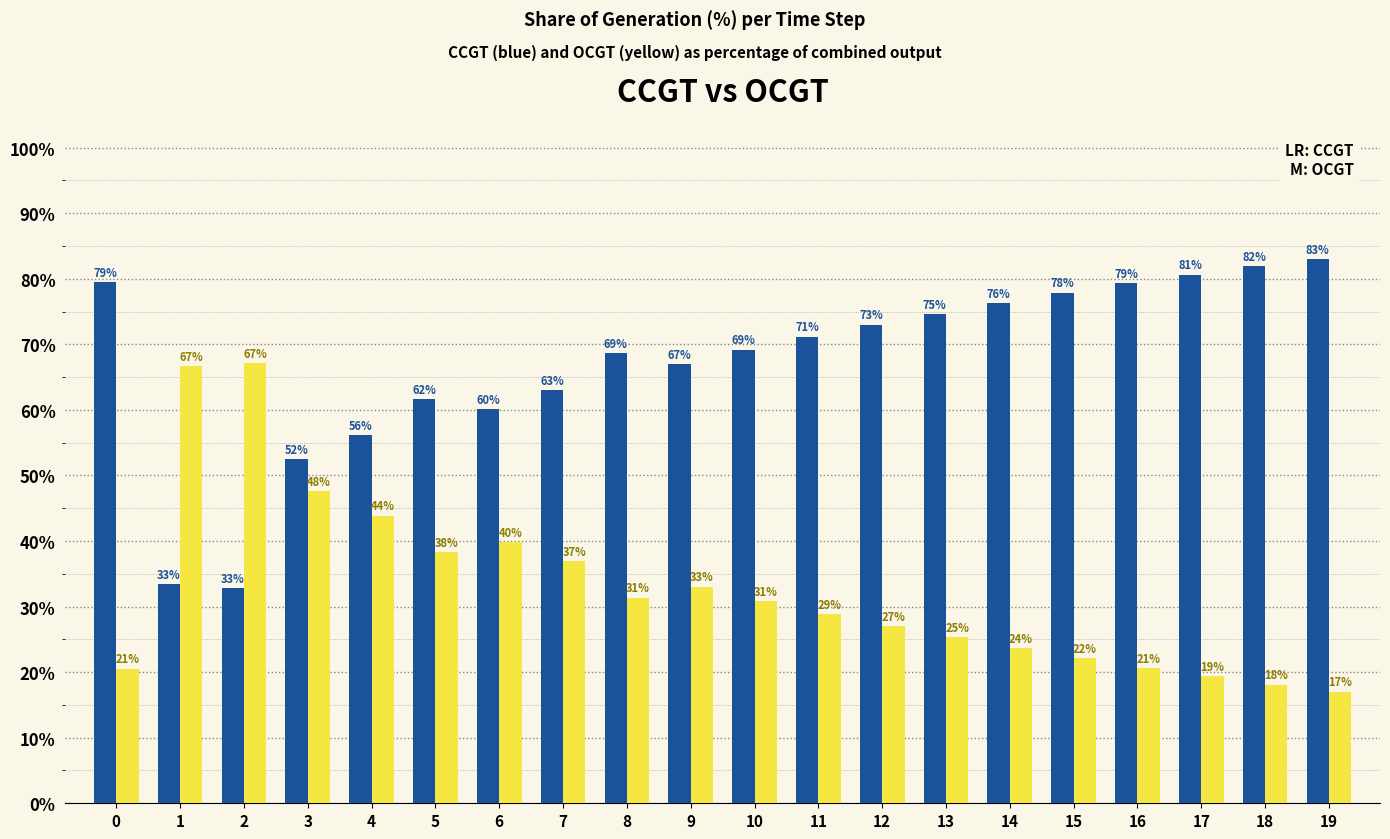

What is the difference between the highest and lowest values at 19?

66.0